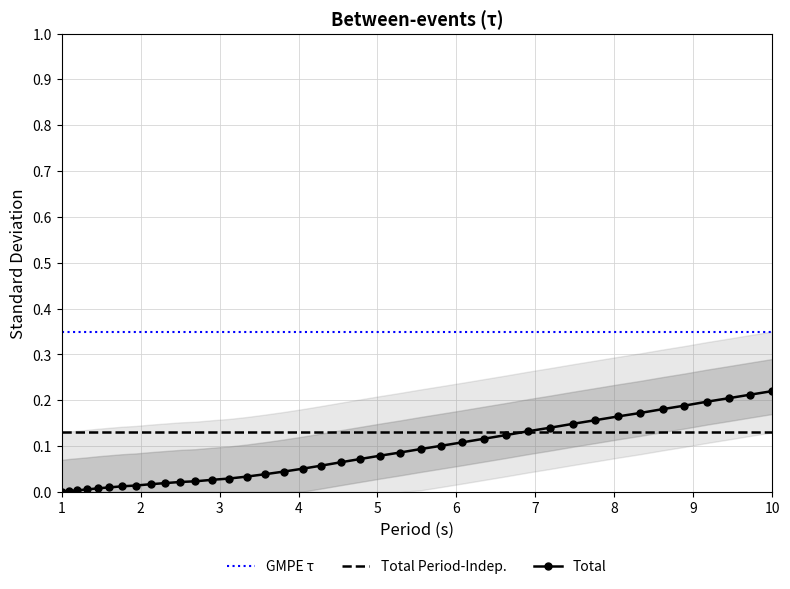

Count the number of categories in the chart.

40